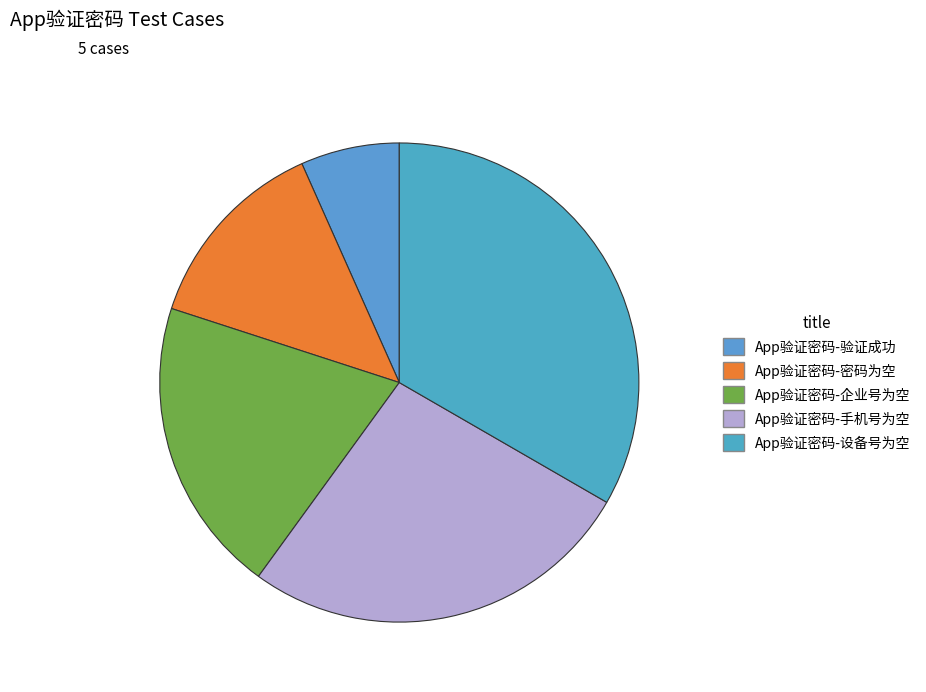

Between App验证密码-手机号为空 and App验证密码-密码为空, which is larger?

App验证密码-手机号为空